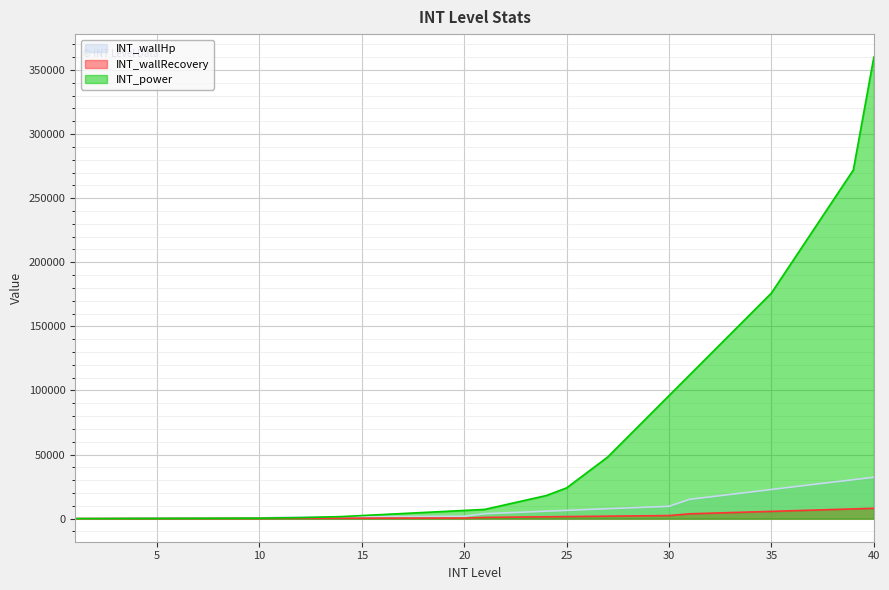

The INT_wallHp series shows 8377 at 28. True or false?

True